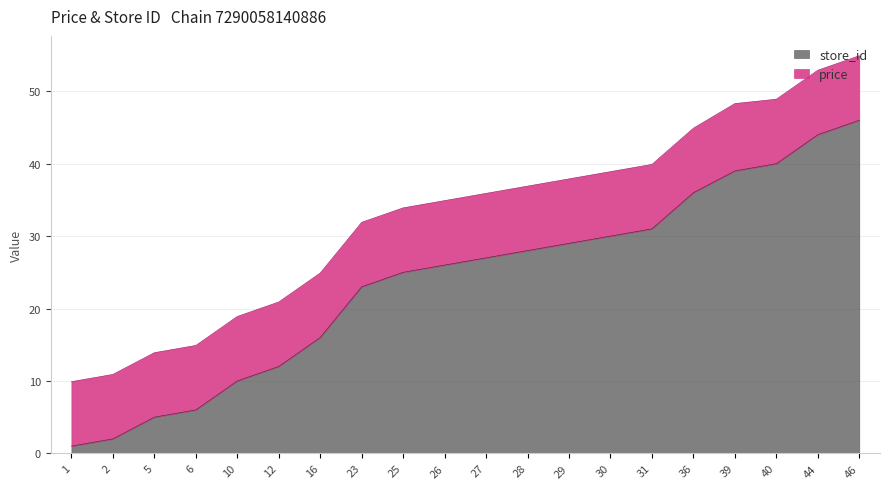

The value at 1 is 1. True or false?

True